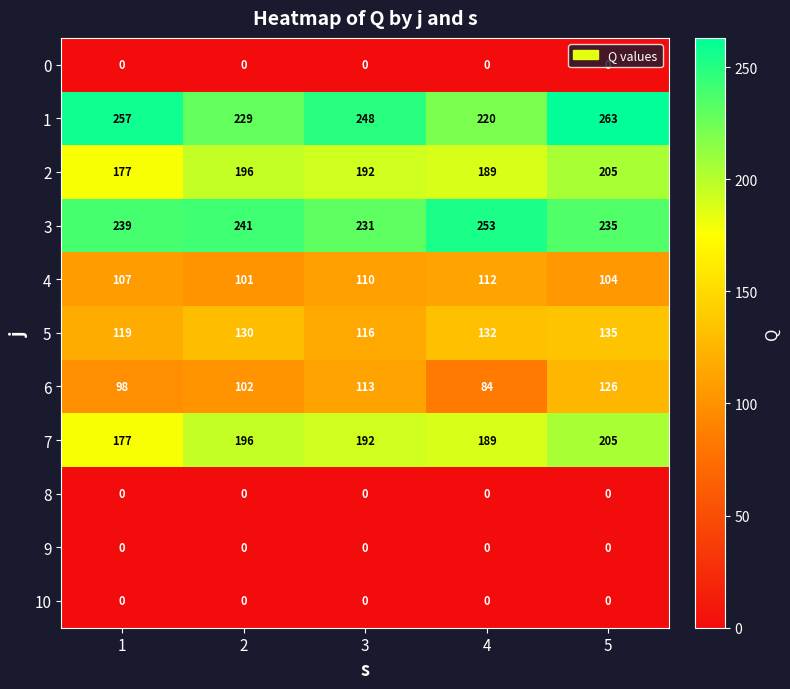

List the labels in order of 1 value, smallest first.

4, 2, 3, 1, 5